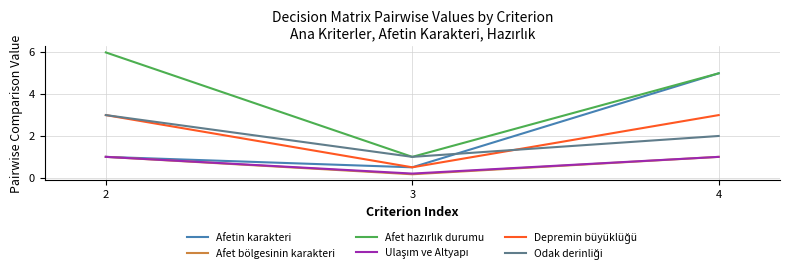

True or false: Afetin karakteri has a value of 0.8 at 3.

False